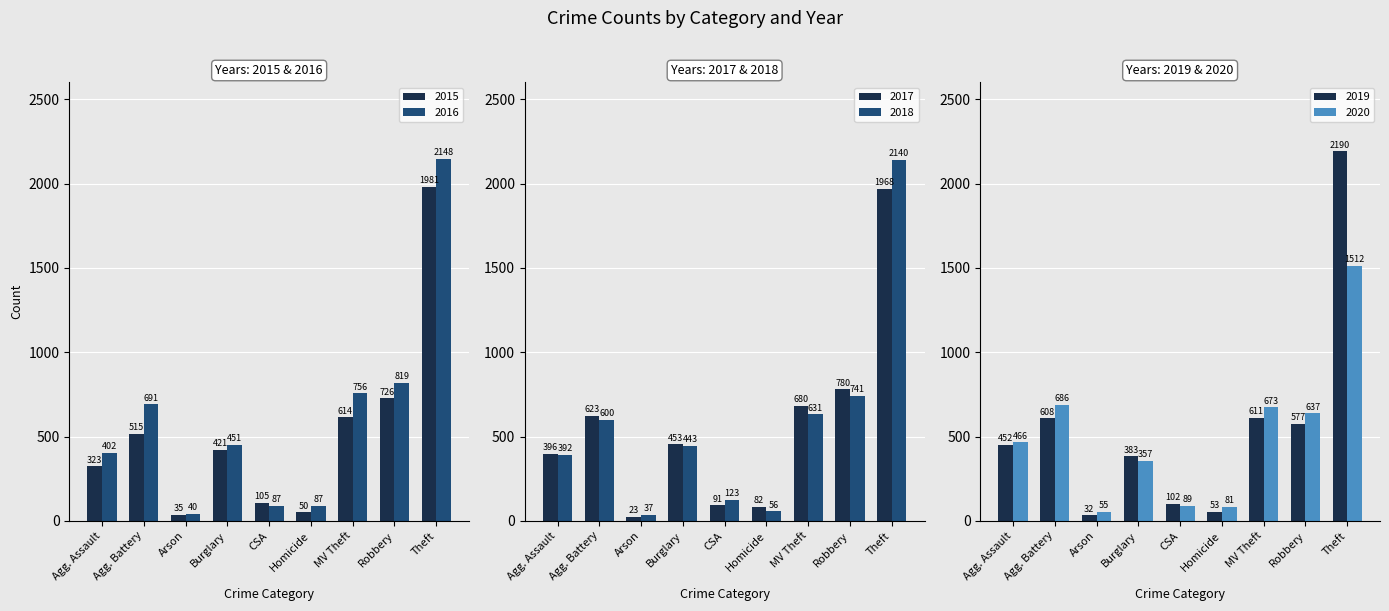

What is the total value across all series at Robbery?

4280